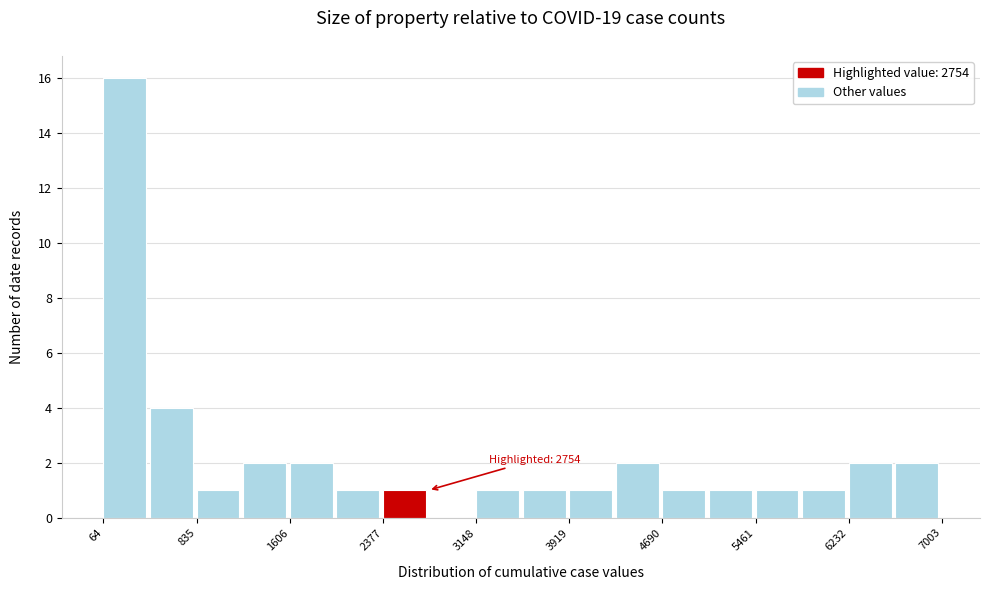

Read against the x-axis, roughly where is the centre of the tallest bar?

200